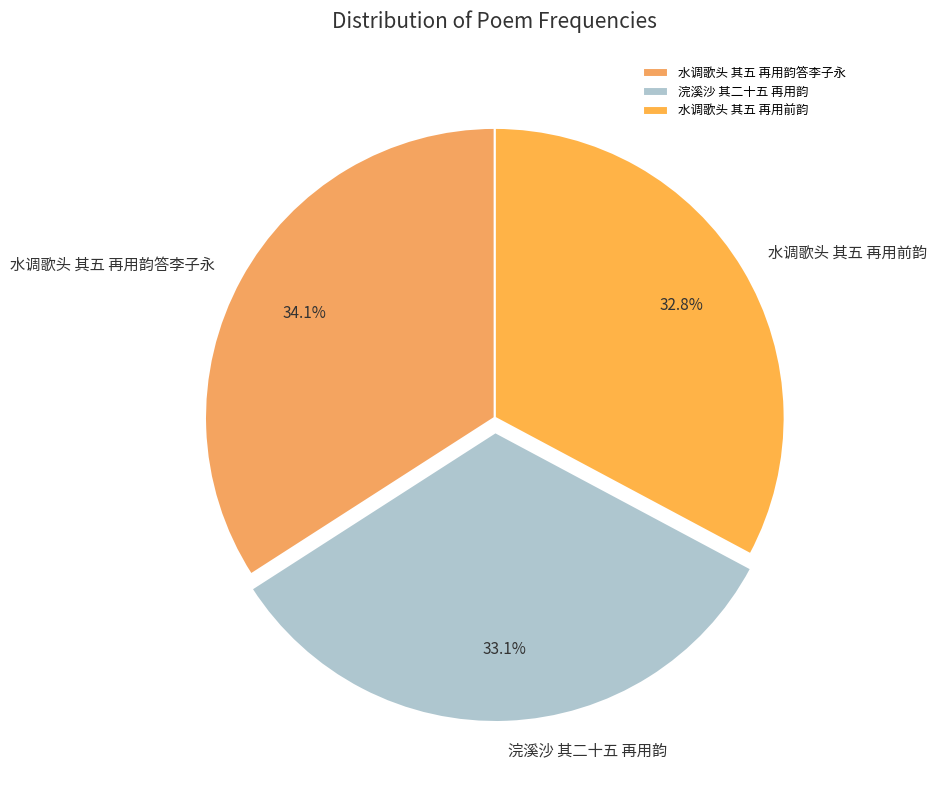

Is 浣溪沙 其二十五 再用韵 the majority of the pie?

No